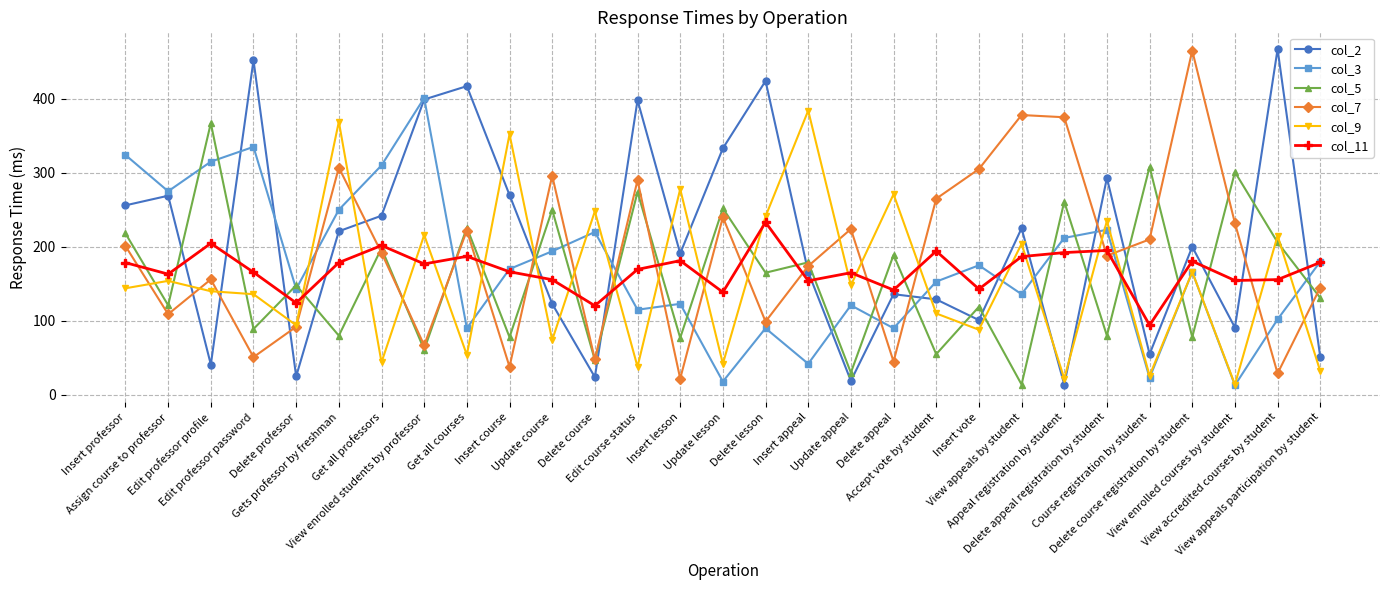

How many values in the col_5 series are below 148?

14